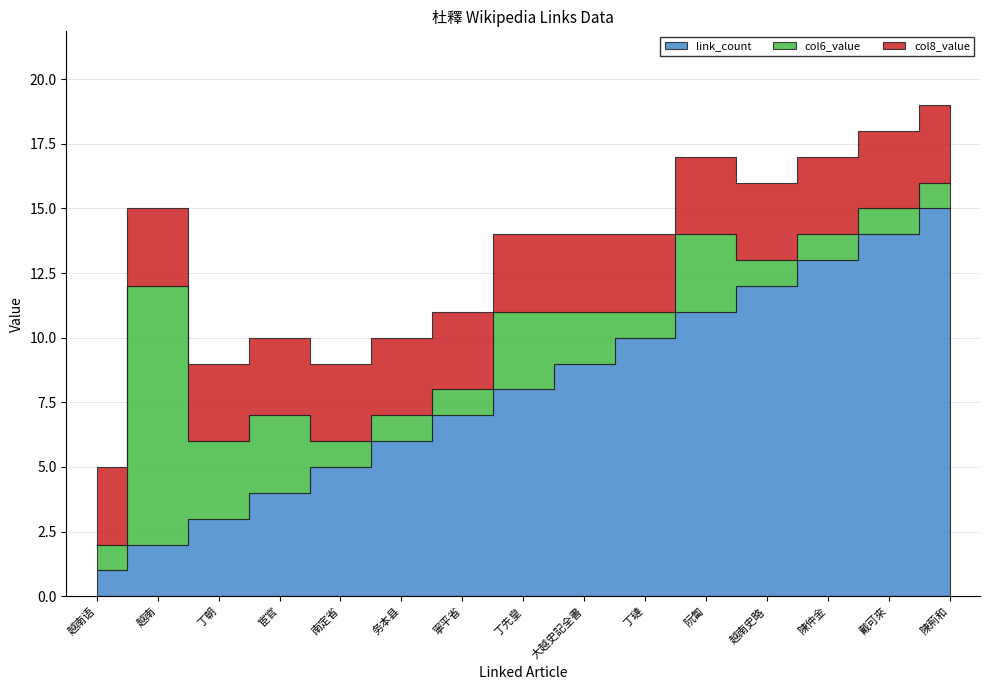

True or false: col8_value and link_count cross at least once.

False